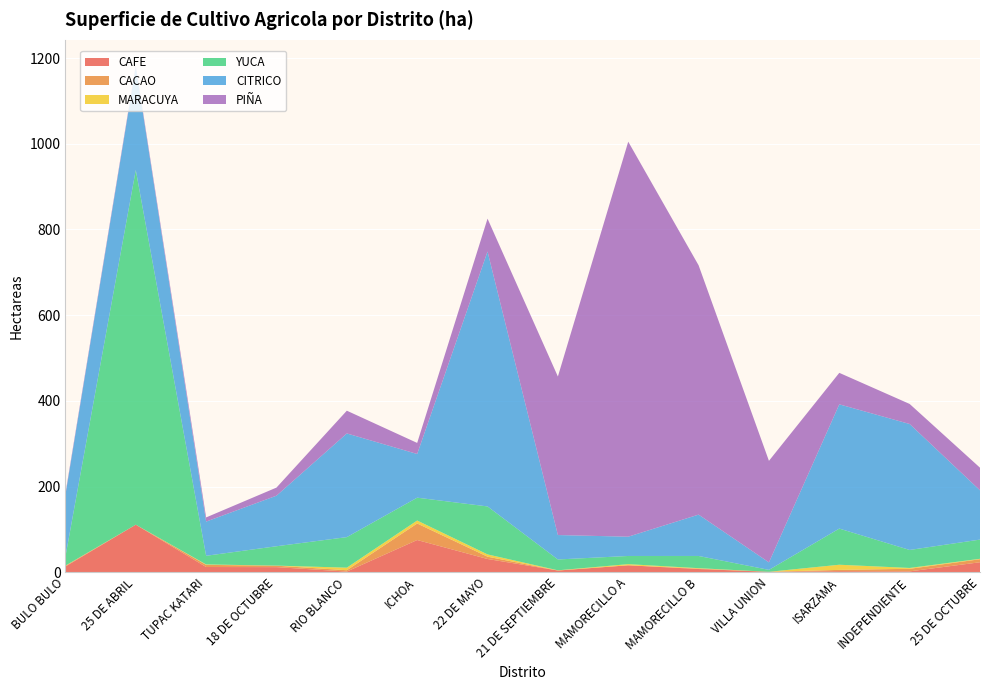

Reading left to right, list all the values displayed in this chart.

CAFE: BULO BULO=13.3	25 DE ABRIL=111.0	TUPAC KATARI=12.2	18 DE OCTUBRE=11.9	RIO BLANCO=1.6	ICHOA=75.2	22 DE MAYO=30.9	21 DE SEPTIEMBRE=4.0	MAMORECILLO A=16.2	MAMORECILLO B=7.5	VILLA UNION=1.0	ISARZAMA=2.5	INDEPENDIENTE=2.0	25 DE OCTUBRE=23.3
CACAO: BULO BULO=1.6	25 DE ABRIL=0.0	TUPAC KATARI=5.0	18 DE OCTUBRE=3.4	RIO BLANCO=3.1	ICHOA=38.6	22 DE MAYO=5.4	21 DE SEPTIEMBRE=0.0	MAMORECILLO A=0.0	MAMORECILLO B=1.0	VILLA UNION=0.0	ISARZAMA=3.0	INDEPENDIENTE=6.0	25 DE OCTUBRE=7.1
MARACUYA: BULO BULO=0.5	25 DE ABRIL=0.0	TUPAC KATARI=1.0	18 DE OCTUBRE=0.2	RIO BLANCO=6.0	ICHOA=6.9	22 DE MAYO=5.3	21 DE SEPTIEMBRE=0.5	MAMORECILLO A=2.7	MAMORECILLO B=1.0	VILLA UNION=0.0	ISARZAMA=12.0	INDEPENDIENTE=2.0	25 DE OCTUBRE=1.0
YUCA: BULO BULO=20.9	25 DE ABRIL=828.0	TUPAC KATARI=20.2	18 DE OCTUBRE=45.2	RIO BLANCO=71.3	ICHOA=53.3	22 DE MAYO=112.0	21 DE SEPTIEMBRE=25.3	MAMORECILLO A=19.1	MAMORECILLO B=28.5	VILLA UNION=4.5	ISARZAMA=84.4	INDEPENDIENTE=42.0	25 DE OCTUBRE=44.8
CITRICO: BULO BULO=144.0	25 DE ABRIL=241.0	TUPAC KATARI=79.8	18 DE OCTUBRE=118.0	RIO BLANCO=242.0	ICHOA=102.0	22 DE MAYO=595.0	21 DE SEPTIEMBRE=57.0	MAMORECILLO A=45.0	MAMORECILLO B=96.5	VILLA UNION=17.5	ISARZAMA=290.0	INDEPENDIENTE=294.0	25 DE OCTUBRE=115.0
PIÑA: BULO BULO=3.7	25 DE ABRIL=3.5	TUPAC KATARI=9.7	18 DE OCTUBRE=18.9	RIO BLANCO=53.1	ICHOA=25.8	22 DE MAYO=76.7	21 DE SEPTIEMBRE=370.0	MAMORECILLO A=922.0	MAMORECILLO B=582.0	VILLA UNION=237.0	ISARZAMA=73.5	INDEPENDIENTE=46.8	25 DE OCTUBRE=52.8